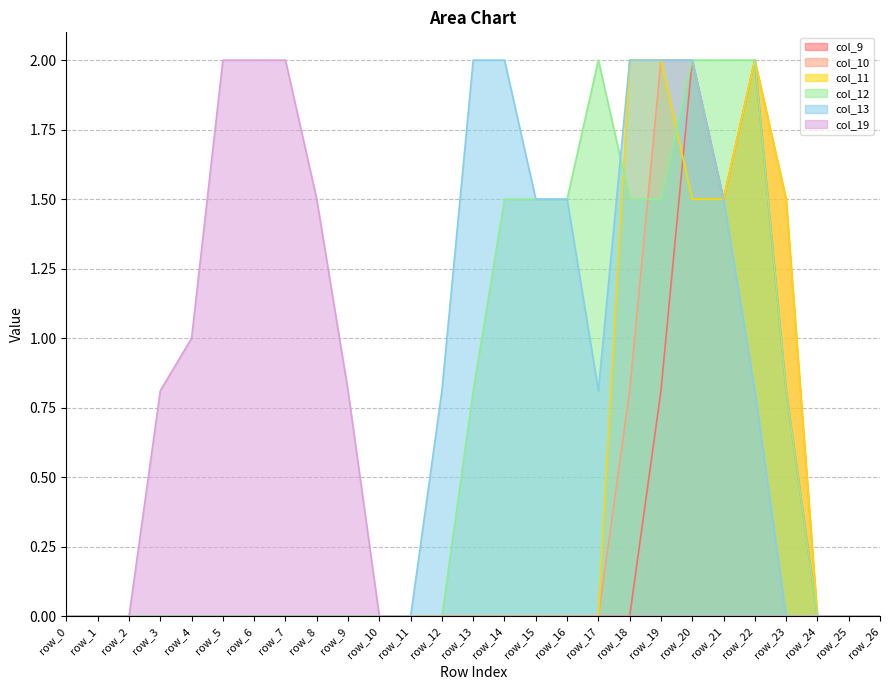

Reading left to right, extract all data points from this chart.

col_9: row_0=0.0	row_1=0.0	row_2=0.0	row_3=0.0	row_4=0.0	row_5=0.0	row_6=0.0	row_7=0.0	row_8=0.0	row_9=0.0	row_10=0.0	row_11=0.0	row_12=0.0	row_13=0.0	row_14=0.0	row_15=0.0	row_16=0.0	row_17=0.0	row_18=0.0	row_19=0.8	row_20=2.0	row_21=1.5	row_22=2.0	row_23=0.8	row_24=0.0	row_25=0.0	row_26=0.0
col_10: row_0=0.0	row_1=0.0	row_2=0.0	row_3=0.0	row_4=0.0	row_5=0.0	row_6=0.0	row_7=0.0	row_8=0.0	row_9=0.0	row_10=0.0	row_11=0.0	row_12=0.0	row_13=0.0	row_14=0.0	row_15=0.0	row_16=0.0	row_17=0.0	row_18=0.8	row_19=2.0	row_20=2.0	row_21=1.5	row_22=2.0	row_23=1.5	row_24=0.0	row_25=0.0	row_26=0.0
col_11: row_0=0.0	row_1=0.0	row_2=0.0	row_3=0.0	row_4=0.0	row_5=0.0	row_6=0.0	row_7=0.0	row_8=0.0	row_9=0.0	row_10=0.0	row_11=0.0	row_12=0.0	row_13=0.0	row_14=0.0	row_15=0.0	row_16=0.0	row_17=0.0	row_18=2.0	row_19=2.0	row_20=1.5	row_21=1.5	row_22=2.0	row_23=1.5	row_24=0.0	row_25=0.0	row_26=0.0
col_12: row_0=0.0	row_1=0.0	row_2=0.0	row_3=0.0	row_4=0.0	row_5=0.0	row_6=0.0	row_7=0.0	row_8=0.0	row_9=0.0	row_10=0.0	row_11=0.0	row_12=0.0	row_13=0.8	row_14=1.5	row_15=1.5	row_16=1.5	row_17=2.0	row_18=1.5	row_19=1.5	row_20=2.0	row_21=2.0	row_22=2.0	row_23=0.8	row_24=0.0	row_25=0.0	row_26=0.0
col_13: row_0=0.0	row_1=0.0	row_2=0.0	row_3=0.0	row_4=0.0	row_5=0.0	row_6=0.0	row_7=0.0	row_8=0.0	row_9=0.0	row_10=0.0	row_11=0.0	row_12=0.8	row_13=2.0	row_14=2.0	row_15=1.5	row_16=1.5	row_17=0.8	row_18=2.0	row_19=2.0	row_20=2.0	row_21=1.5	row_22=0.8	row_23=0.0	row_24=0.0	row_25=0.0	row_26=0.0
col_19: row_0=0.0	row_1=0.0	row_2=0.0	row_3=0.8	row_4=1.0	row_5=2.0	row_6=2.0	row_7=2.0	row_8=1.5	row_9=0.8	row_10=0.0	row_11=0.0	row_12=0.0	row_13=0.0	row_14=0.0	row_15=0.0	row_16=0.0	row_17=0.0	row_18=0.0	row_19=0.0	row_20=0.0	row_21=0.0	row_22=0.0	row_23=0.0	row_24=0.0	row_25=0.0	row_26=0.0